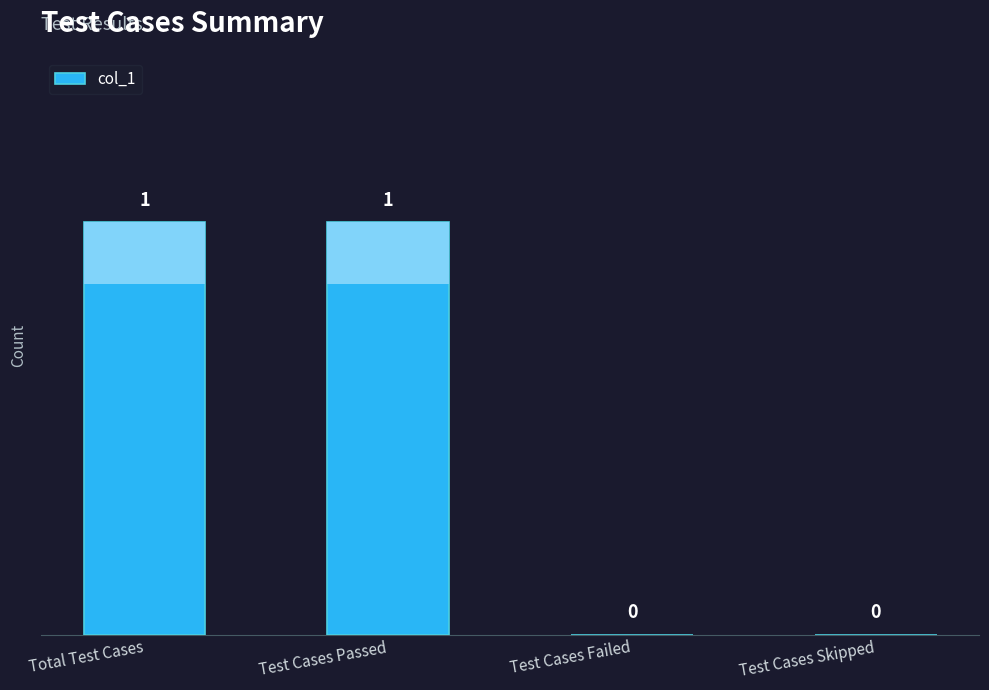

What is the maximum value shown in the chart?

1